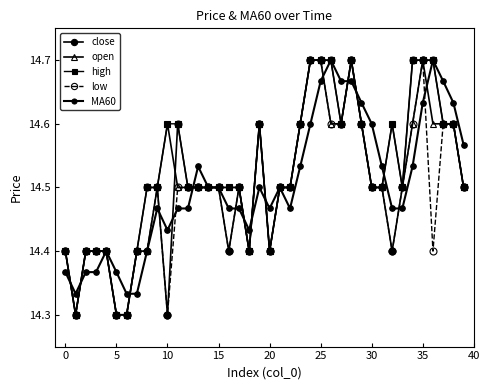

How many lines are shown in the chart?

5